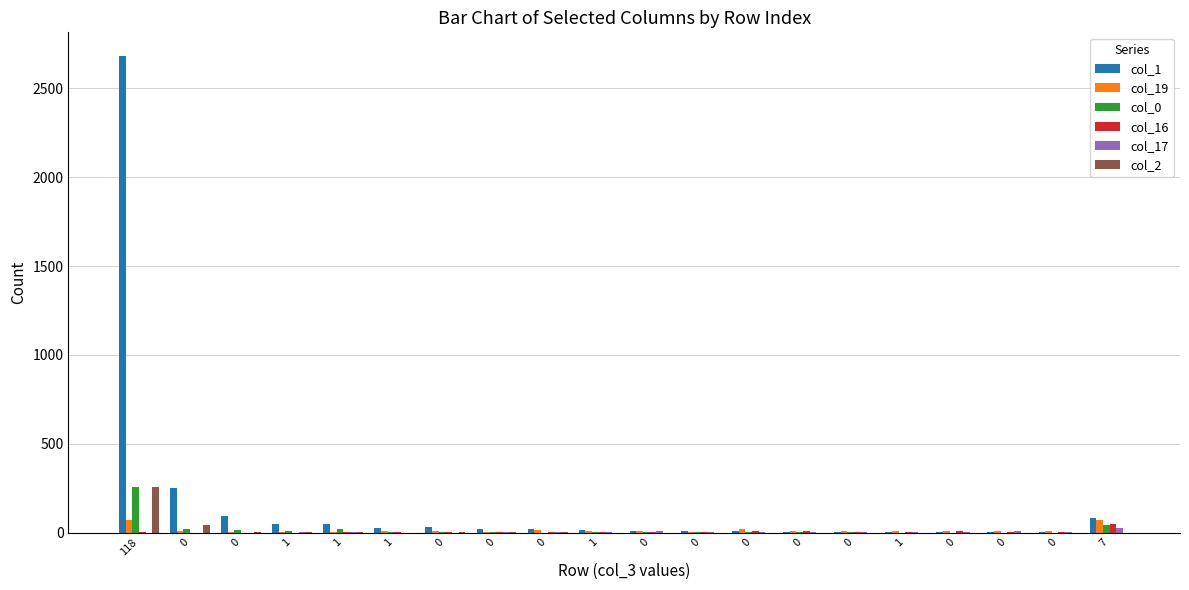

How many series are shown in this chart?

6